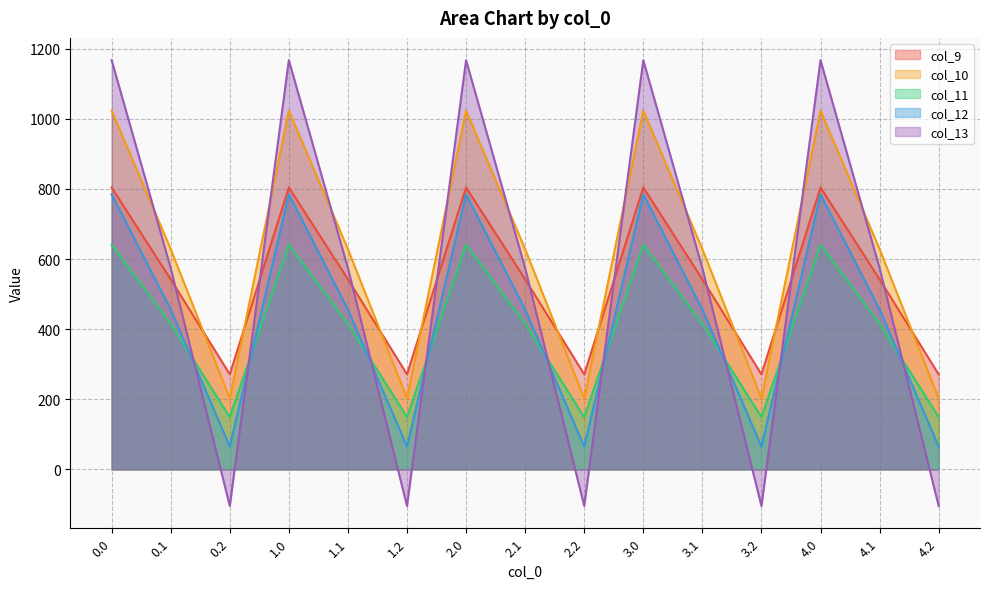

What is the maximum value for col_10?

1023.2